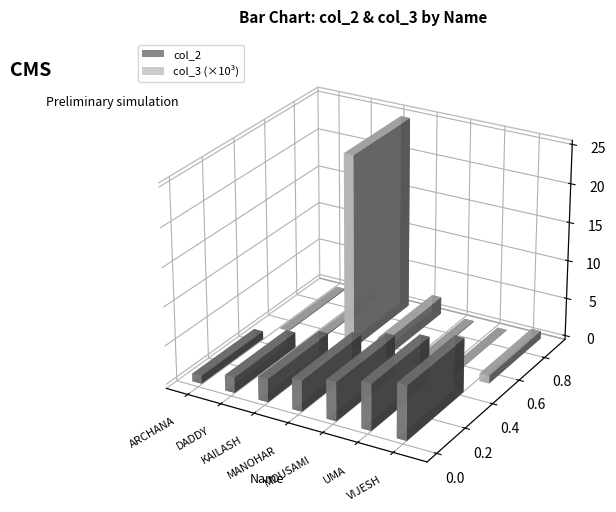

How many series are shown in this chart?

2